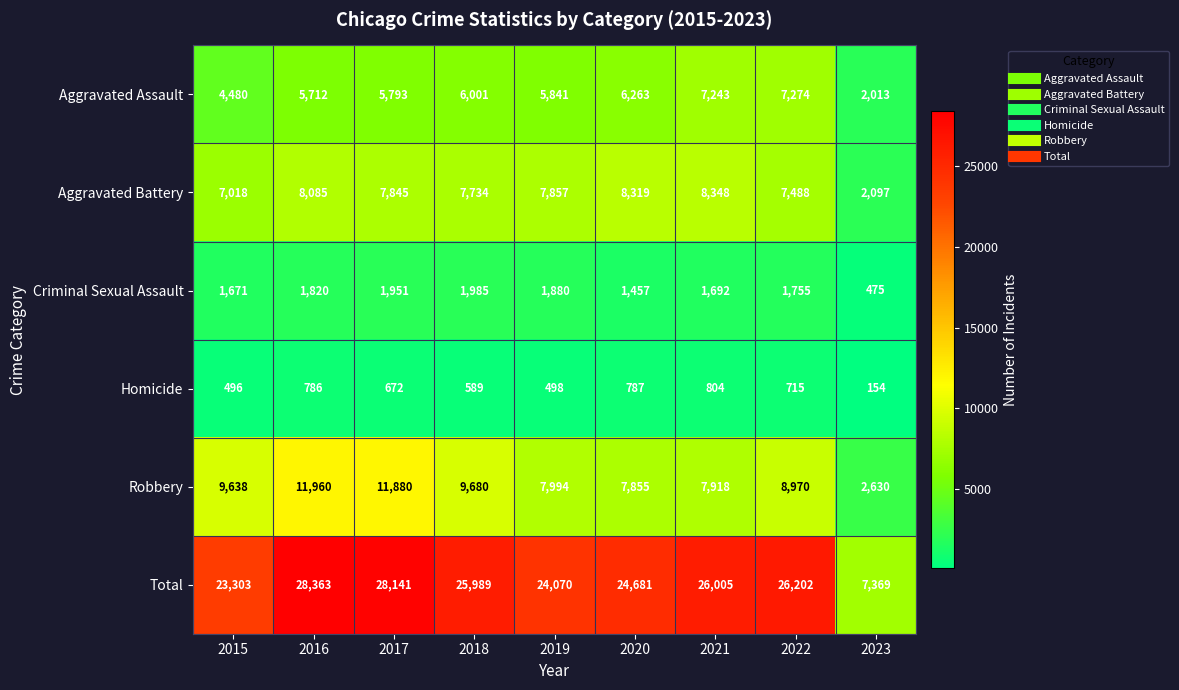

Is it true that Criminal Sexual Assault equals 2087 at 2020?

False